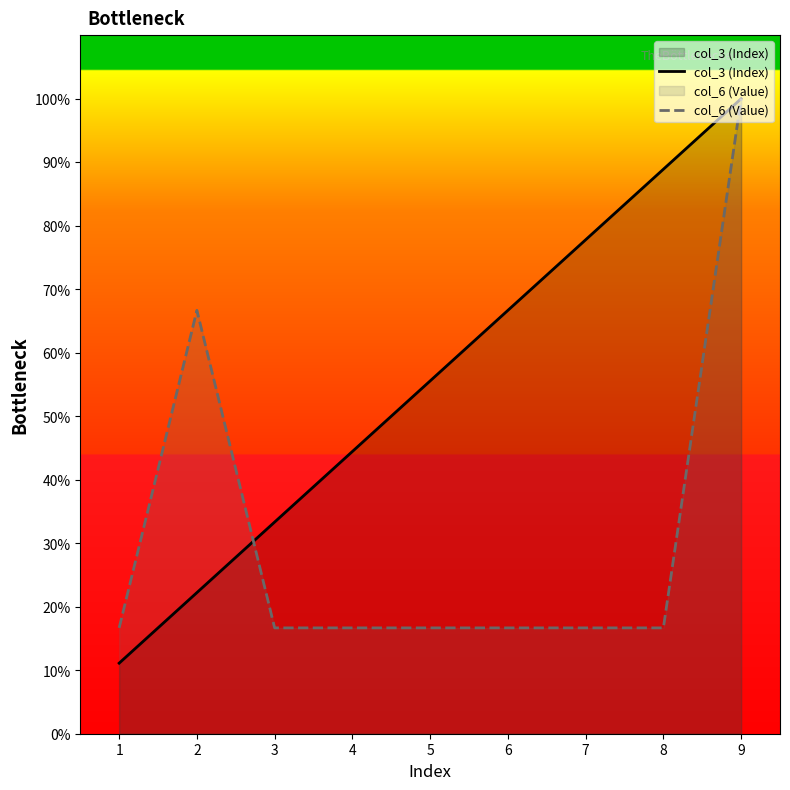

Reading right to left, what are all the values shown in this chart?

col_3 (Index): 9=100.0	8=88.9	7=77.8	6=66.7	5=55.6	4=44.4	3=33.3	2=22.2	1=11.1
col_6 (Value): 9=100.0	8=16.7	7=16.7	6=16.7	5=16.7	4=16.7	3=16.7	2=66.7	1=16.7